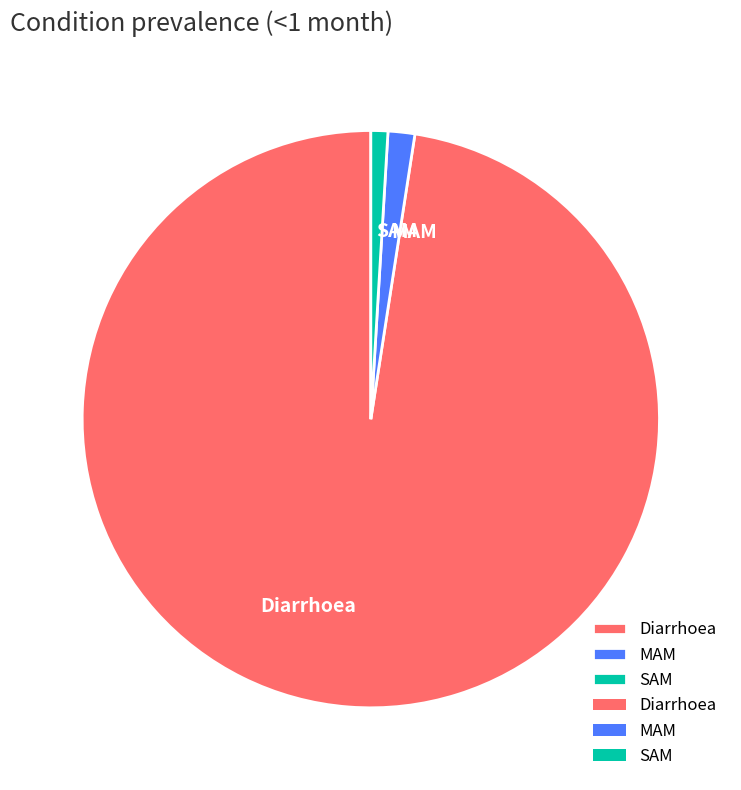

What is the majority slice?

Diarrhoea